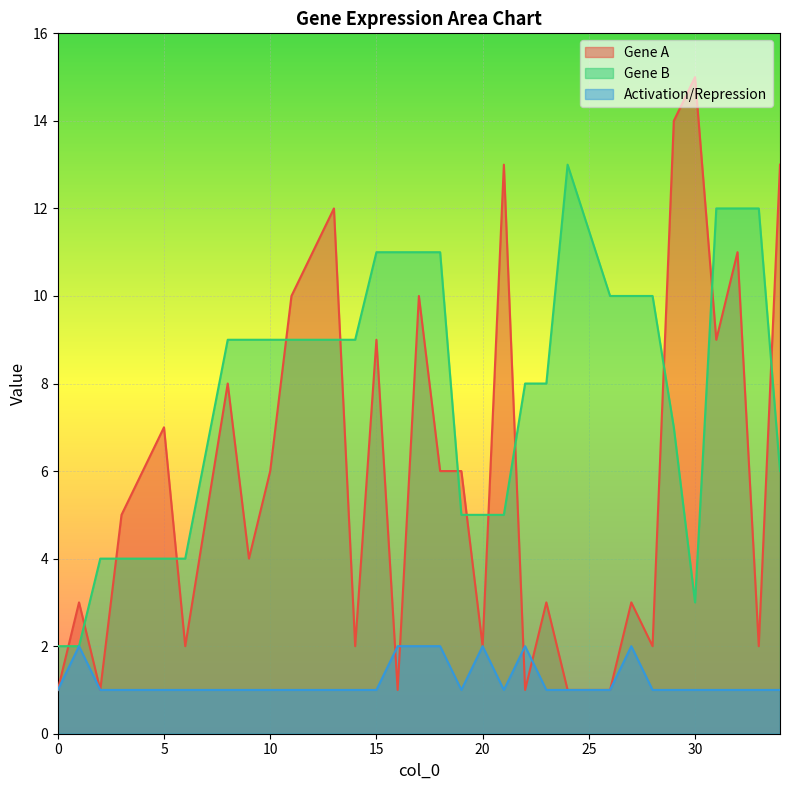

Rank the categories by Gene A value from lowest to highest.

0, 2, 16, 22, 24, 26, 6, 14, 20, 28, 33, 1, 23, 27, 9, 3, 4, 10, 18, 19, 5, 8, 15, 31, 11, 17, 12, 32, 13, 21, 34, 29, 30